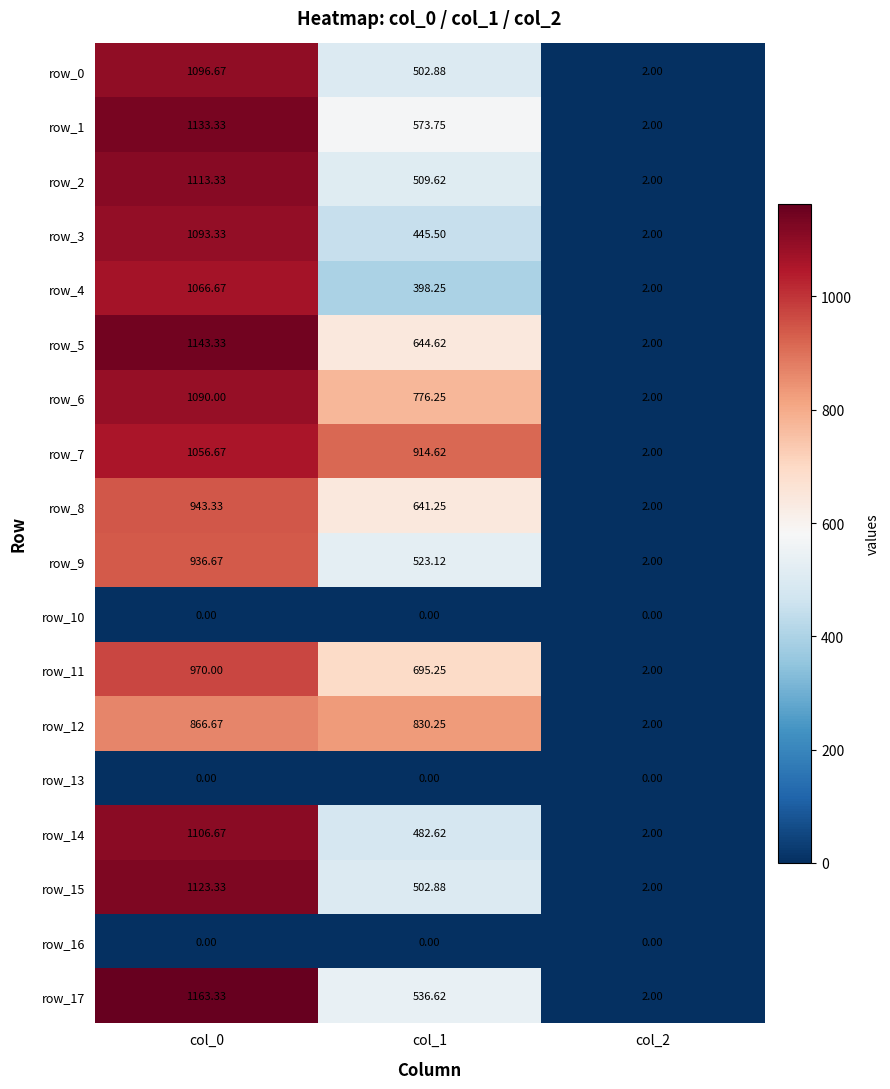

Which series has the largest range (max minus min)?

row_17